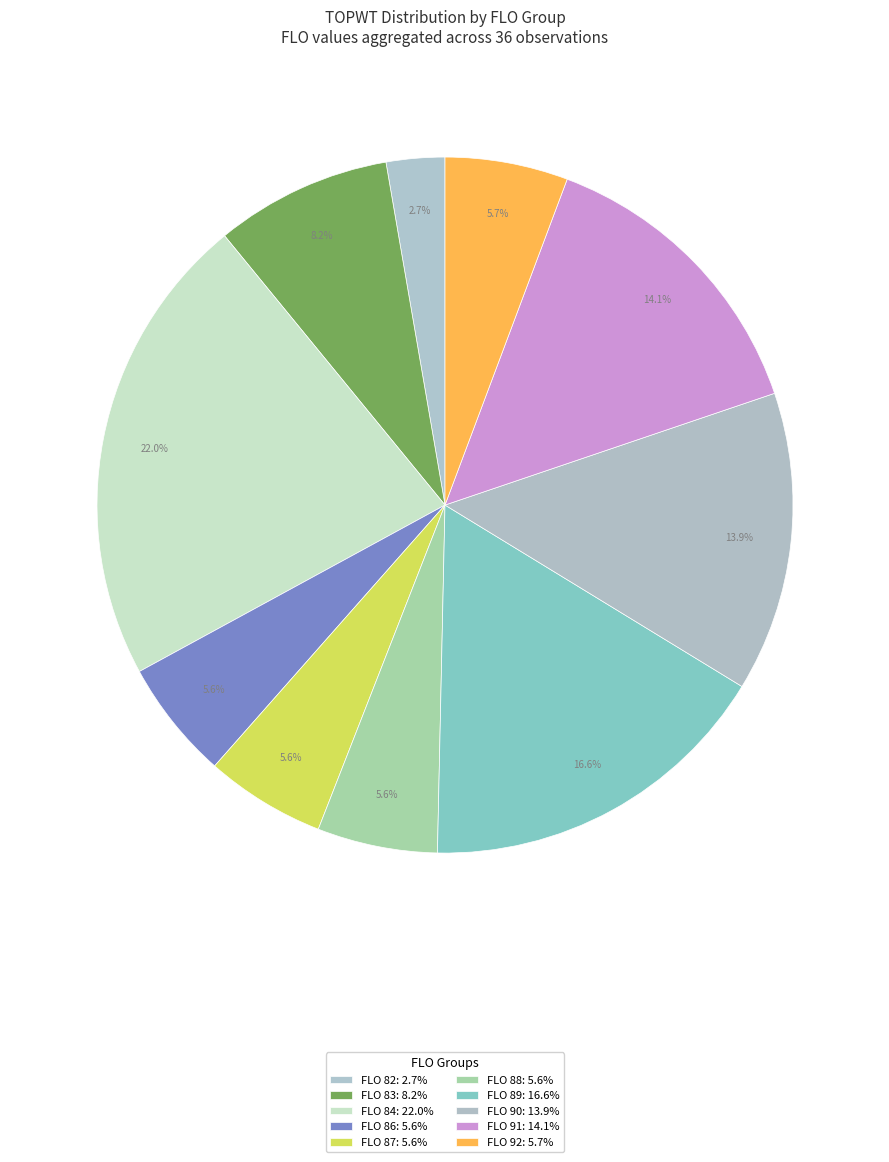

How many segments does this pie chart have?

10